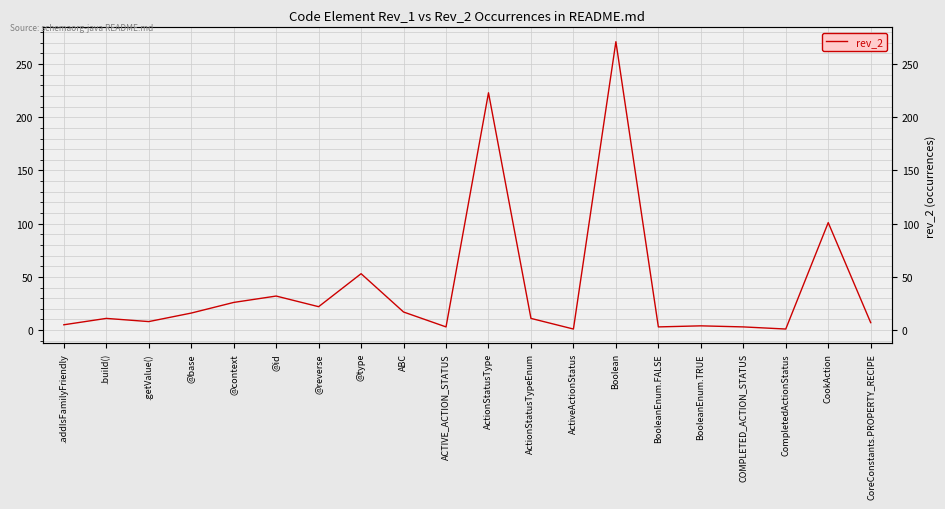

What is the sum of the values at COMPLETED_ACTION_STATUS and @type?

56